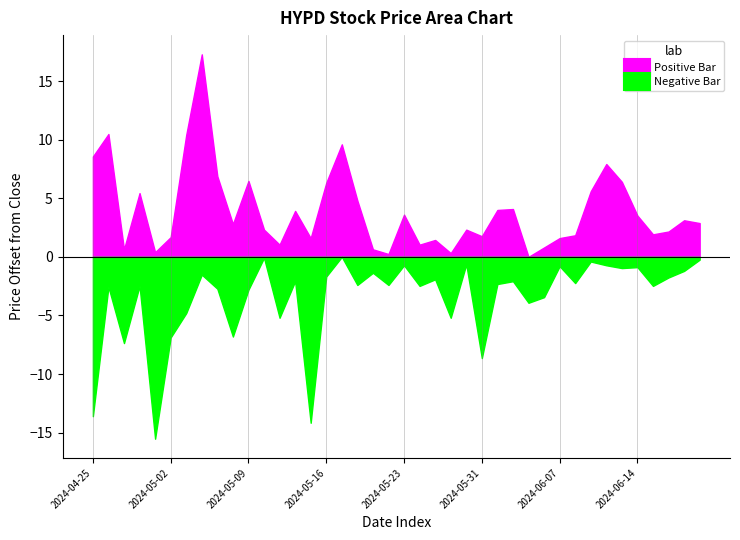

True or false: Low and Close intersect in this chart.

False